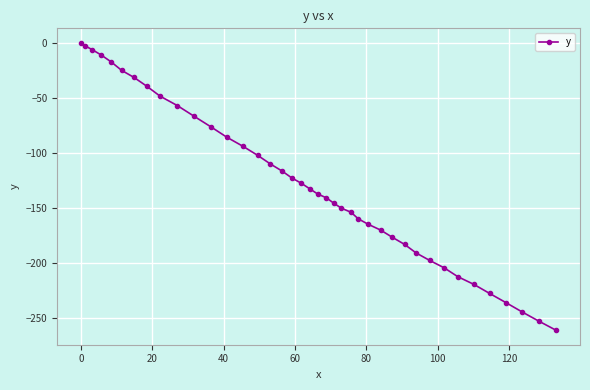

What is the smallest value displayed?

-261.4